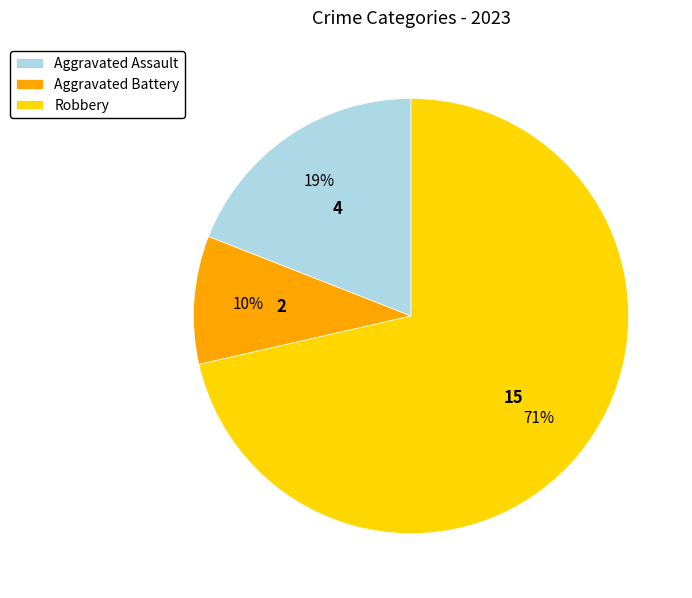

How many slices are in this pie chart?

3